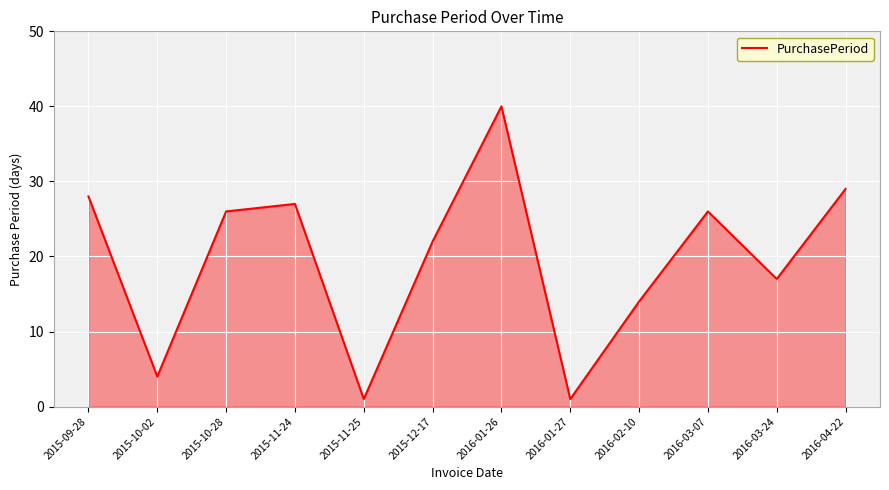

The value at 2015-10-02 is 6. True or false?

False